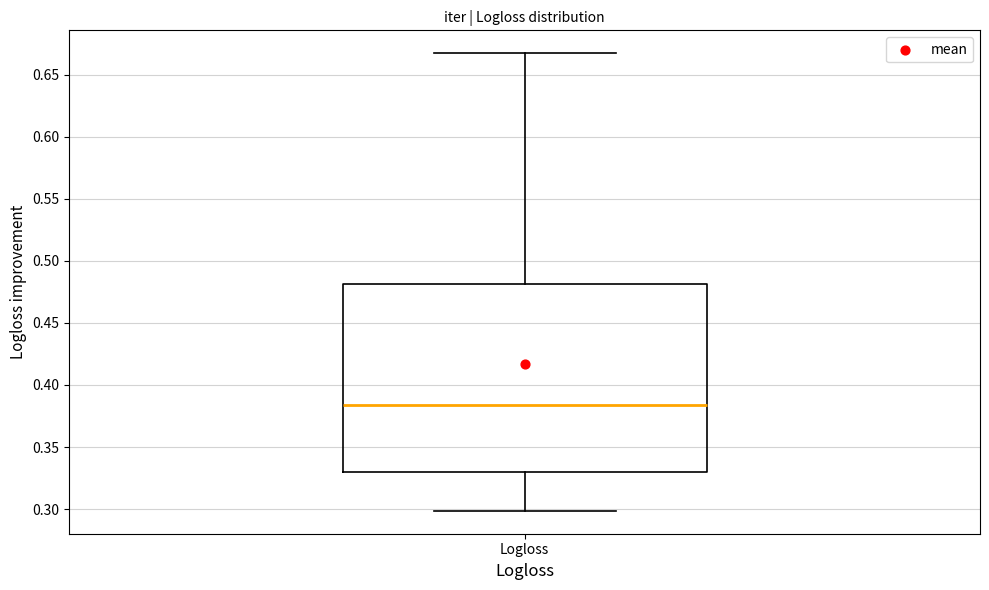

Transcribe this box plot: give where the median line is, the range the box spans, and where the two whiskers end, as read against the y-axis. The values are not printed on the chart, so give them approximately, as read against the axis.

median 0.385, box 0.330 to 0.480, whiskers 0.300 to 0.665